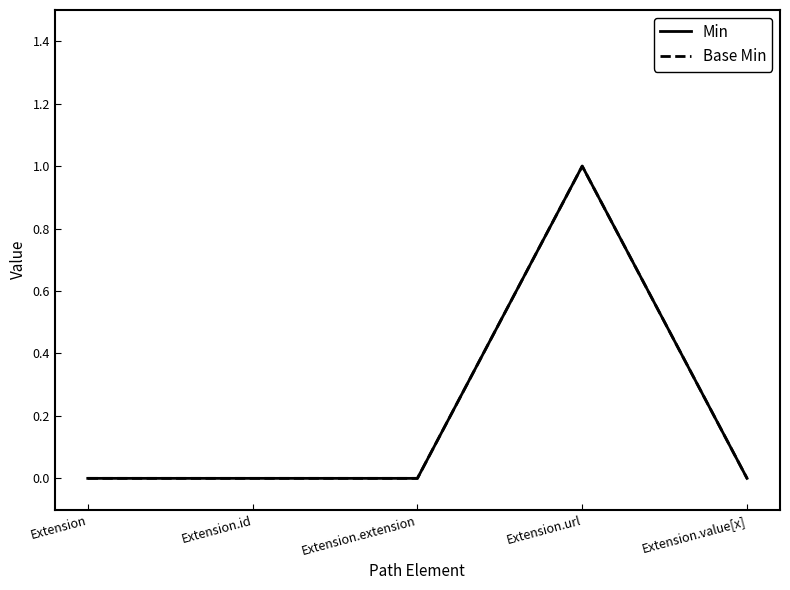

At how many categories does at least one series exceed 0?

1